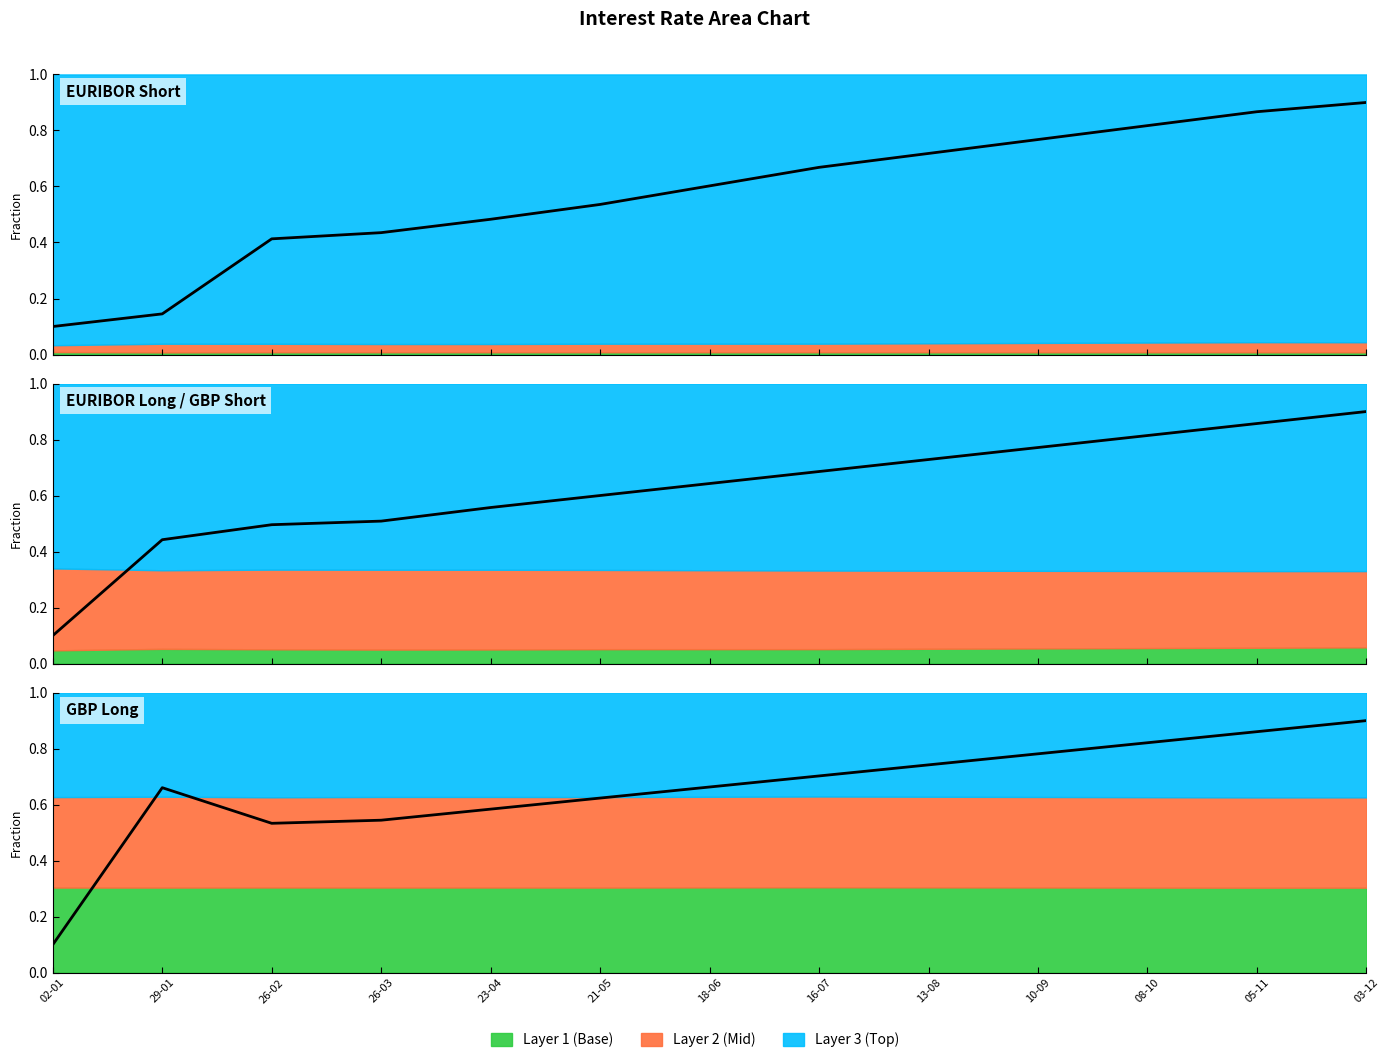

At which category does the chart reach its minimum across all series?

02-01